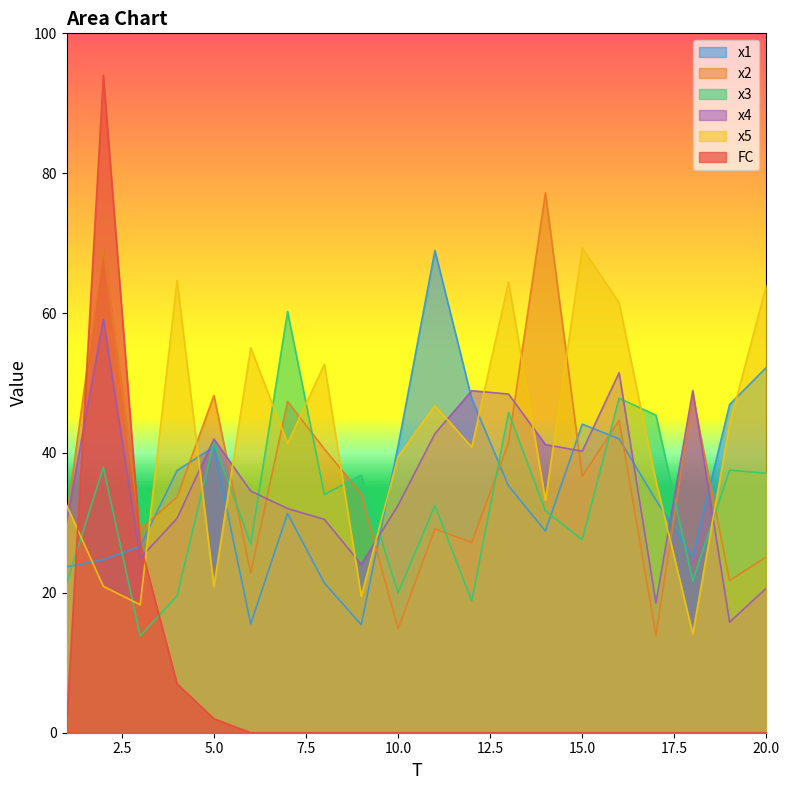

Is it true that x3 equals 38.0 at 2?

True